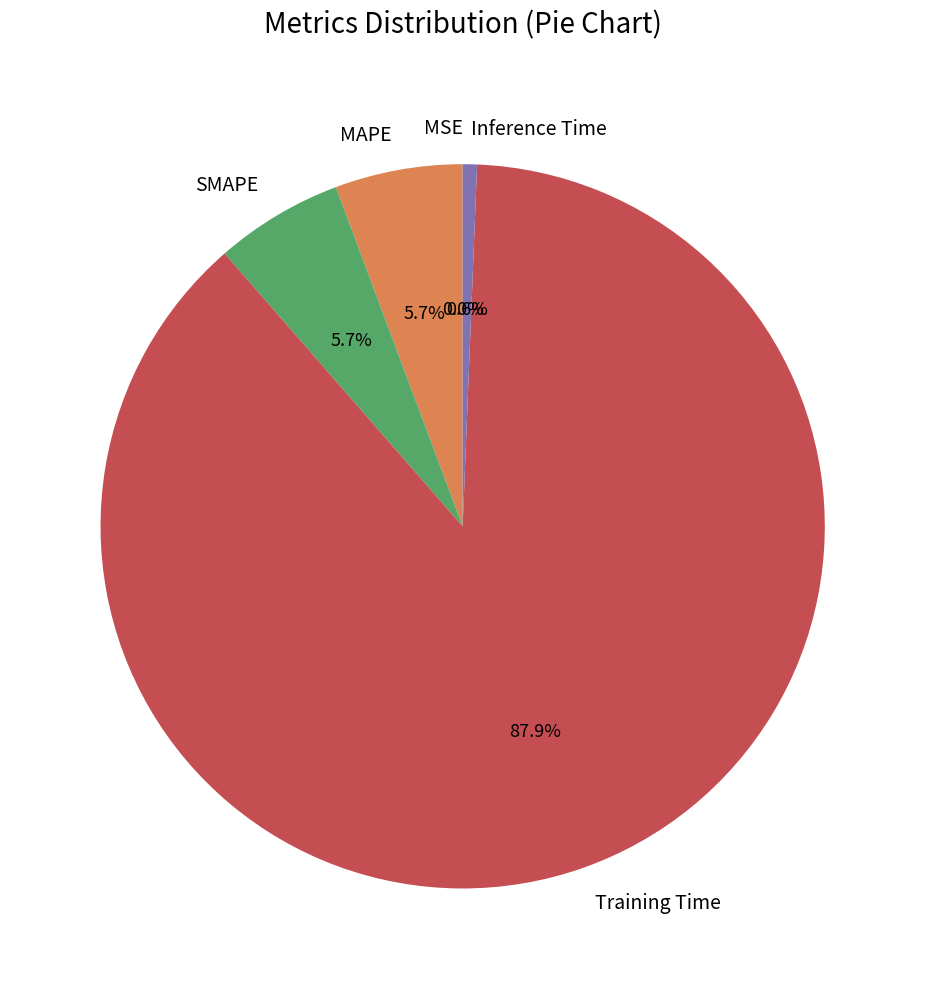

The Inference Time slice represents 1% of the pie. True or false?

True